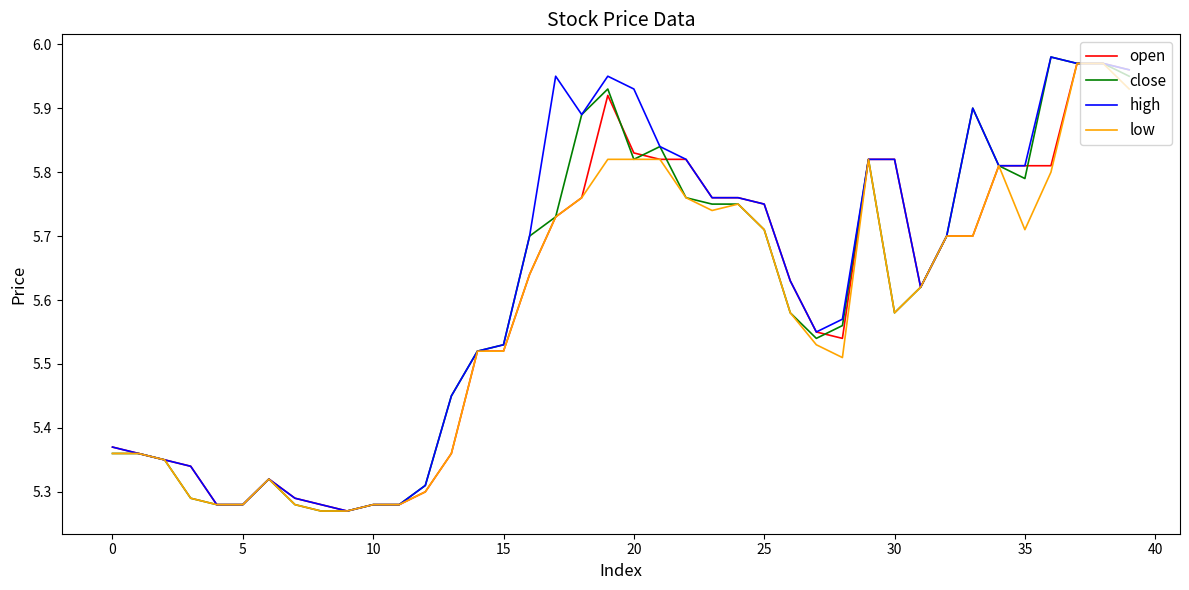

Is this an area chart (filled region under the line)?

No